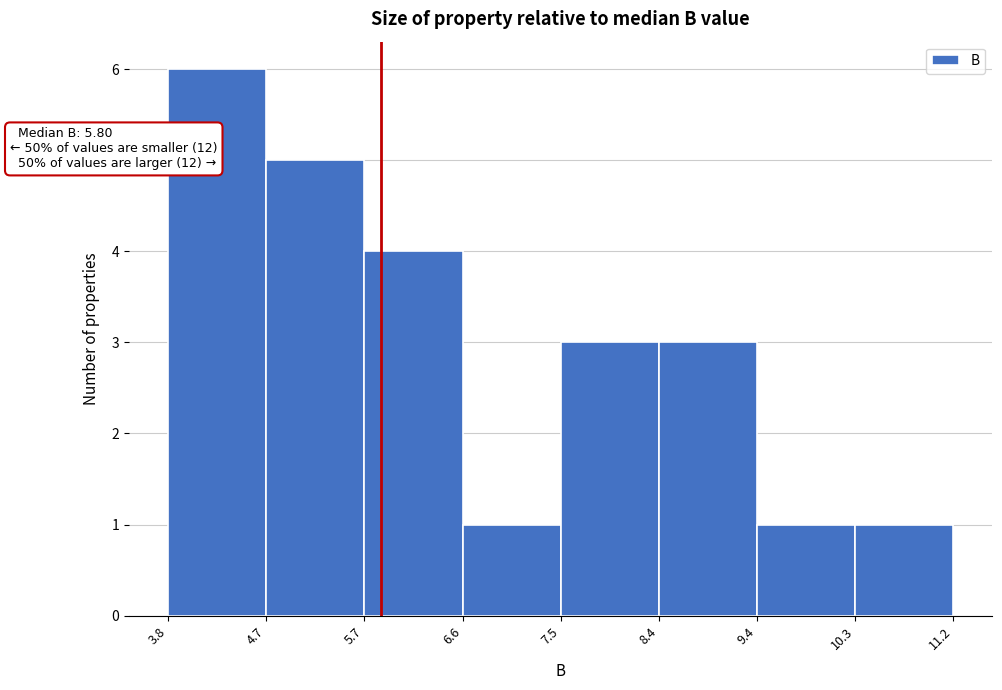

Which range on the x-axis has the tallest bar?

3.8 to 4.7